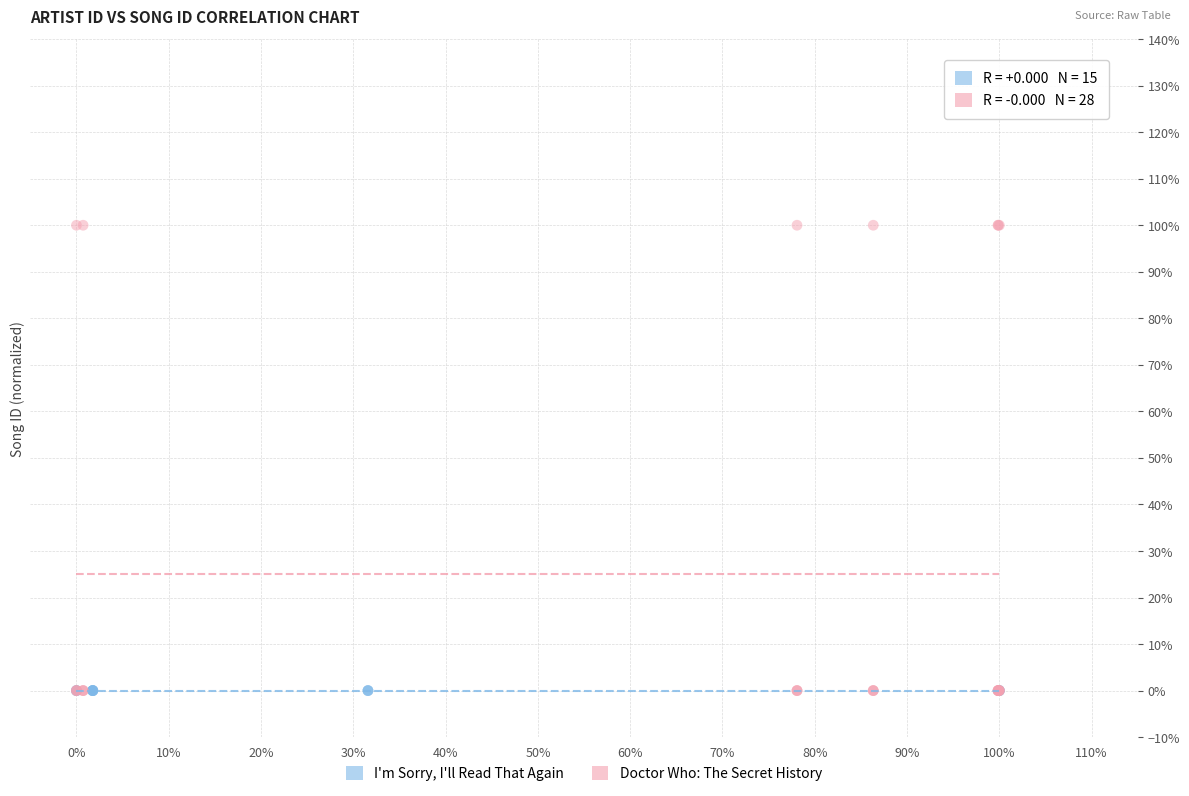

What are all the series names shown in the legend?

I'm Sorry, I'll Read That Again, Doctor Who: The Secret History